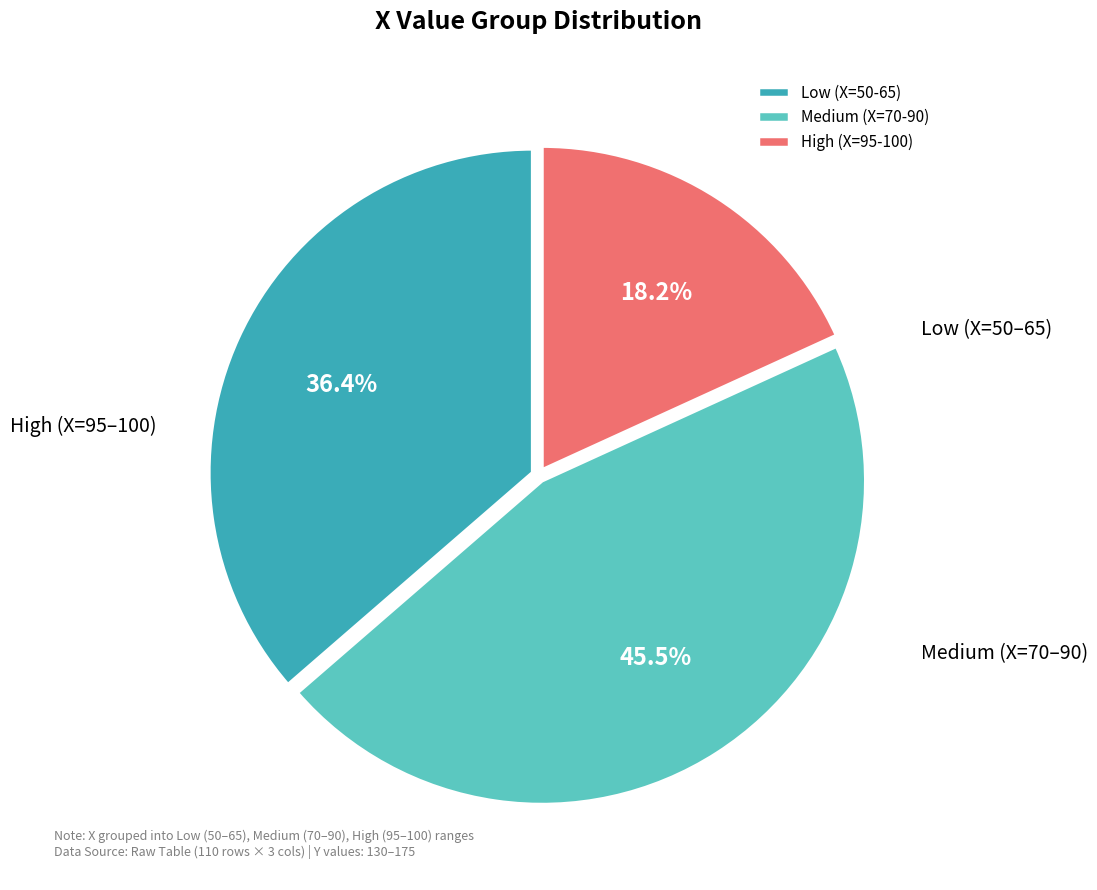

Between Low (X=50-65) and High (X=95-100), which is larger?

Low (X=50-65)